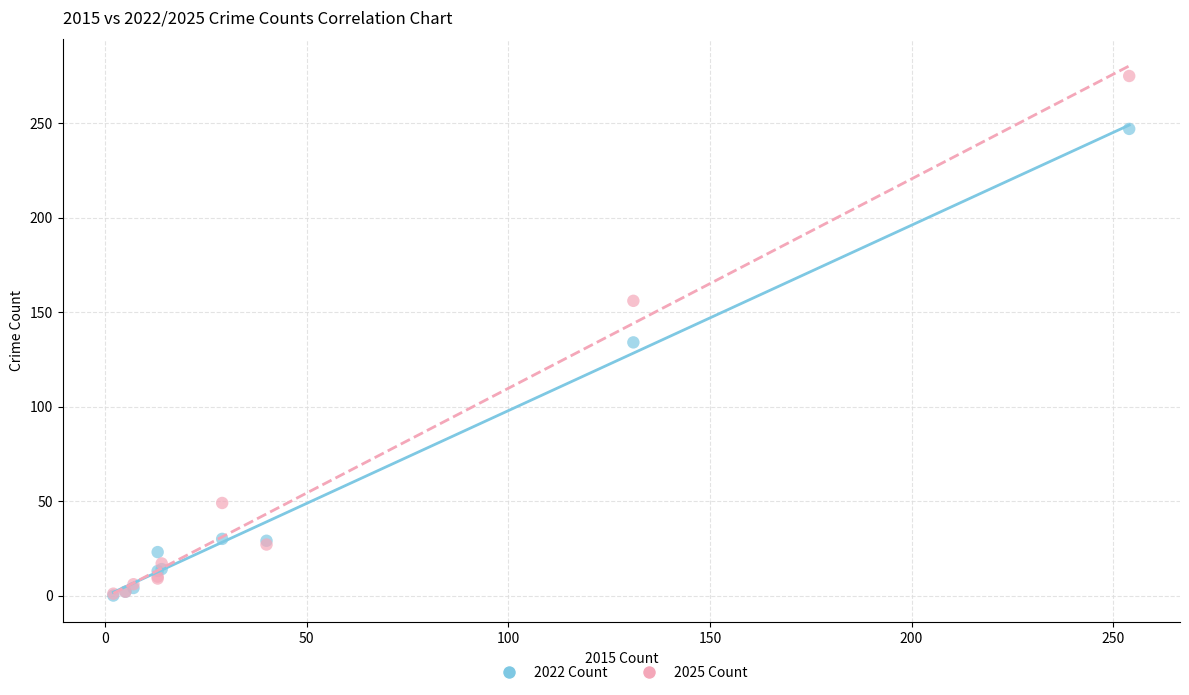

Which series has the largest Y range (max minus min)?

2025 Count